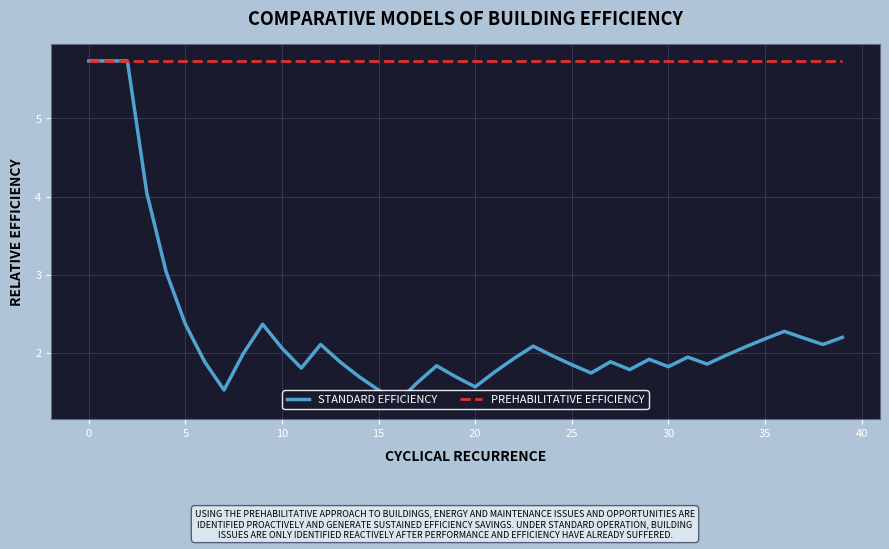

How many categories are shown in the chart?

40